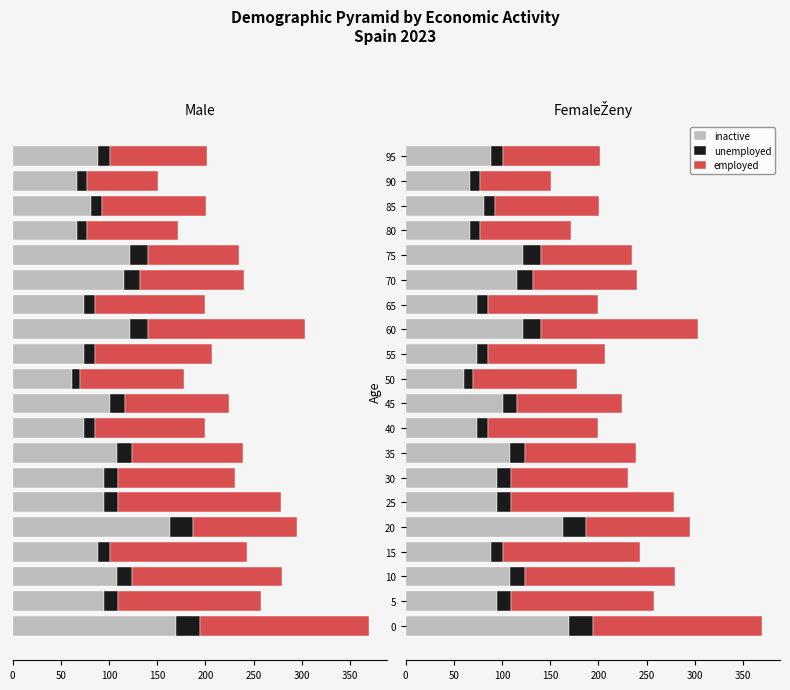

What is the average value of the employed series?

122